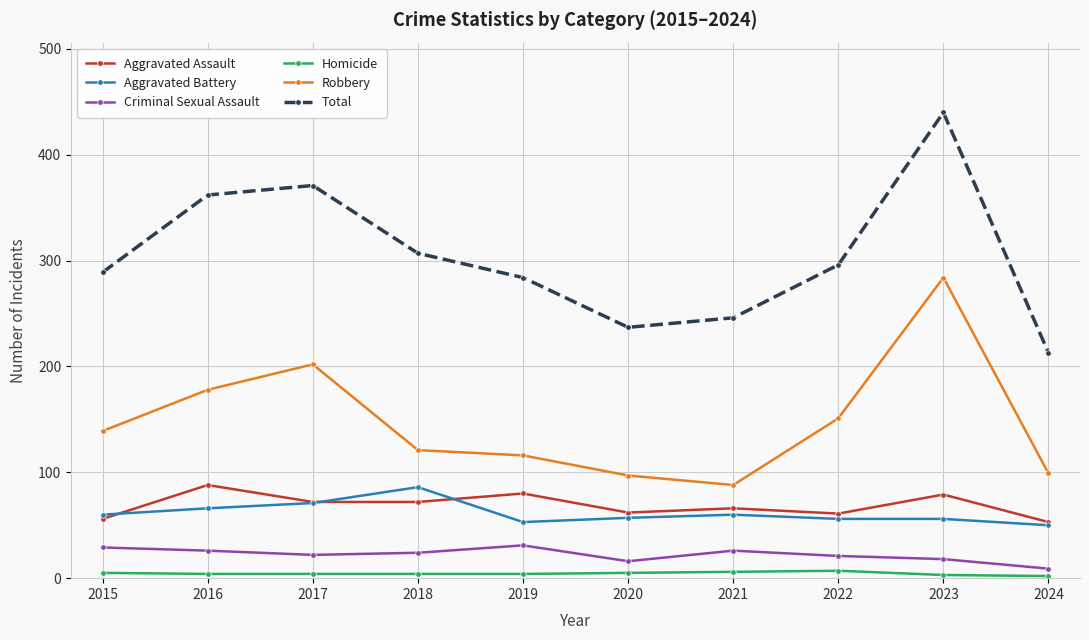

At which category is the sum across all series the highest?

2023